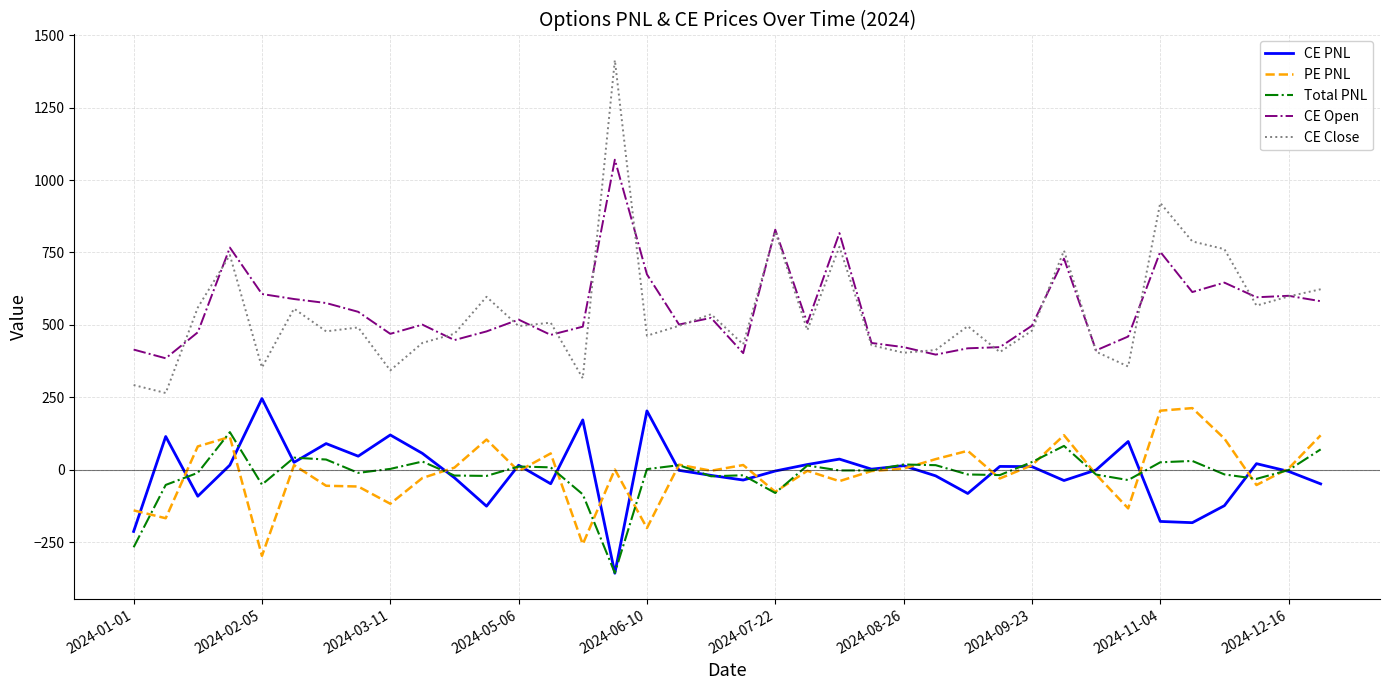

True or false: CE PNL and CE Open cross at least once.

False